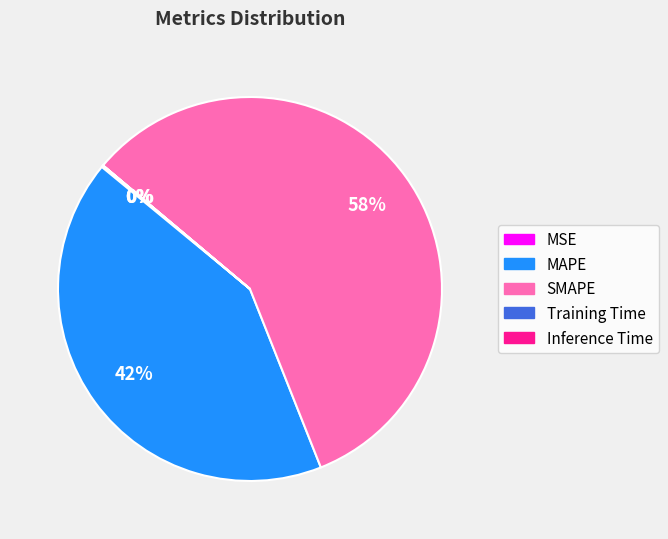

Which slice is the largest?

SMAPE